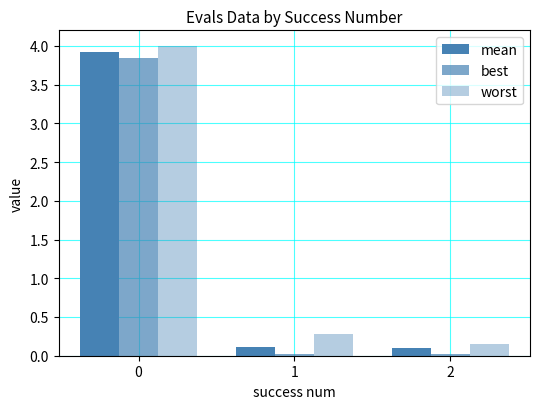

Are the bars horizontal?

No